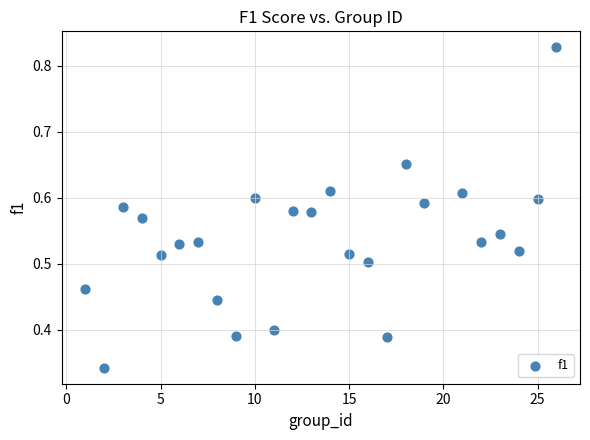

What is the range of X values (max minus min)?

25.0